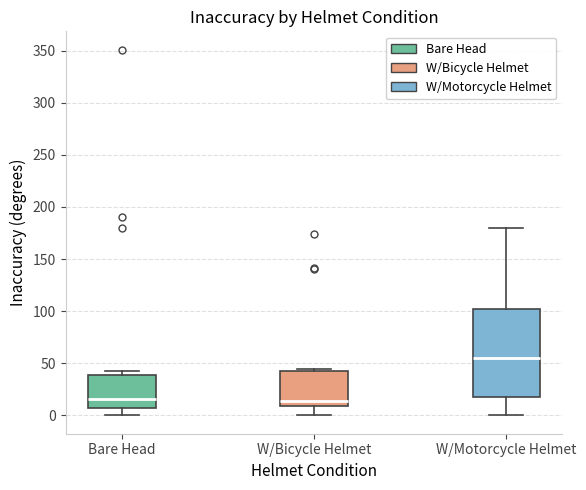

Where does the lower whisker of the box for W/Motorcycle Helmet end on the y-axis? The values are not printed on the chart, so give them approximately, as read against the axis.

0